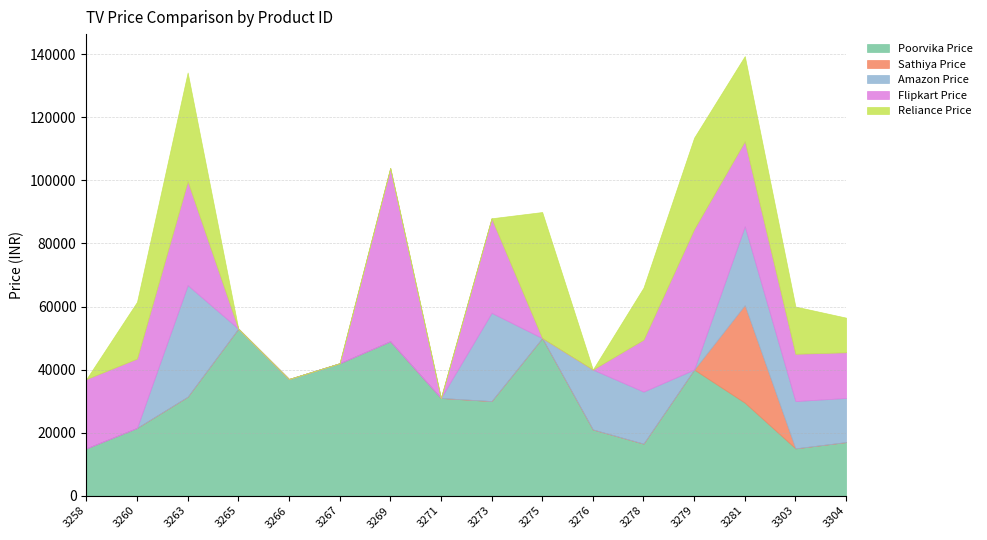

True or false: Reliance Price and Poorvika Price intersect in this chart.

True